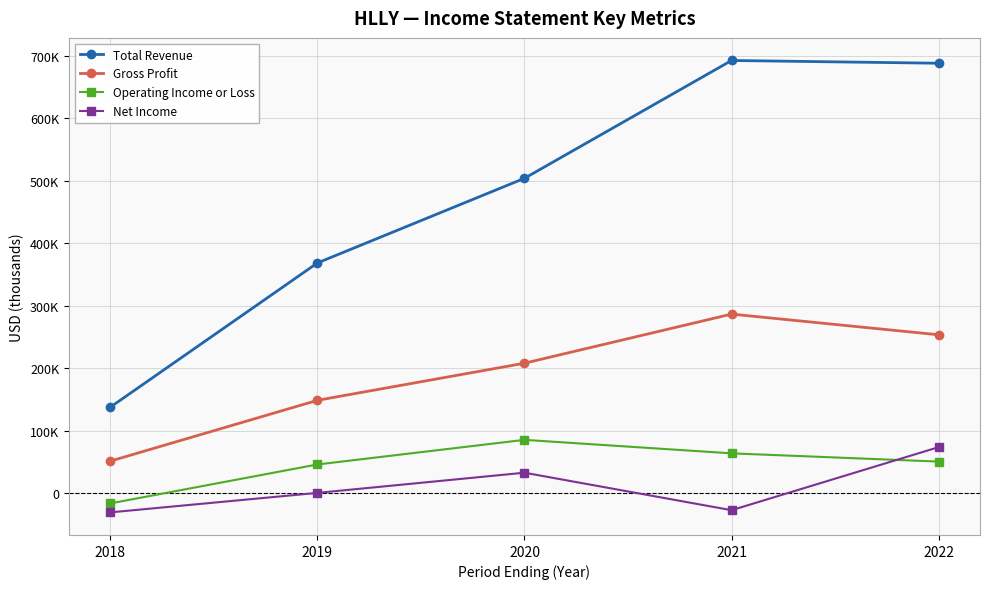

True or false: Operating Income or Loss has more than 0 points higher than both neighbors.

True